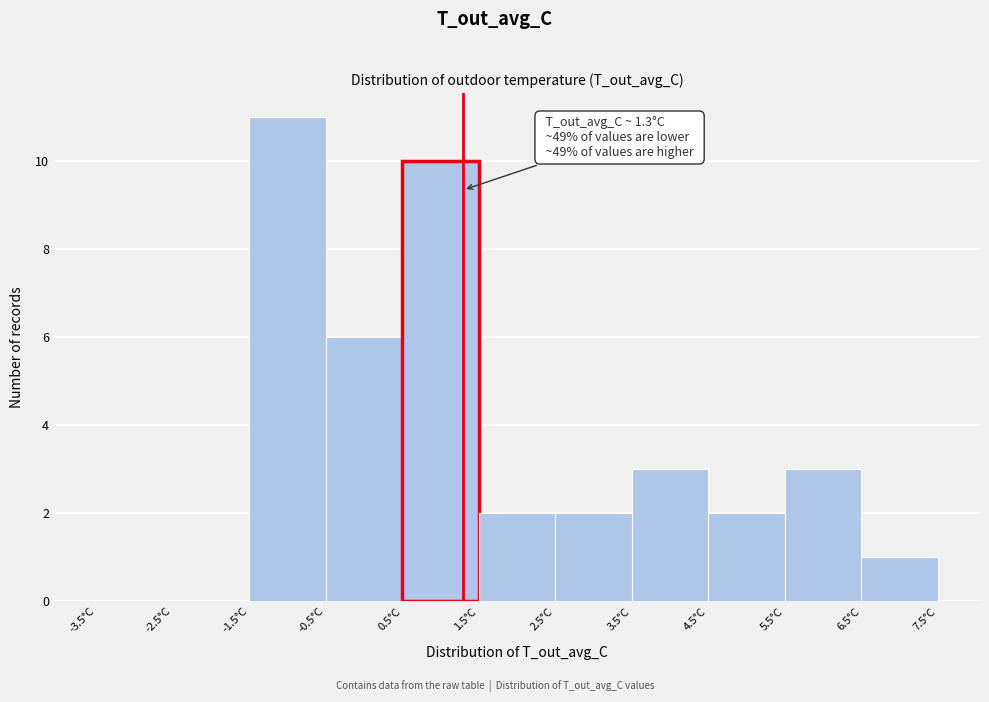

Over which range of the x-axis is the bar tallest?

-1.5 to -0.5